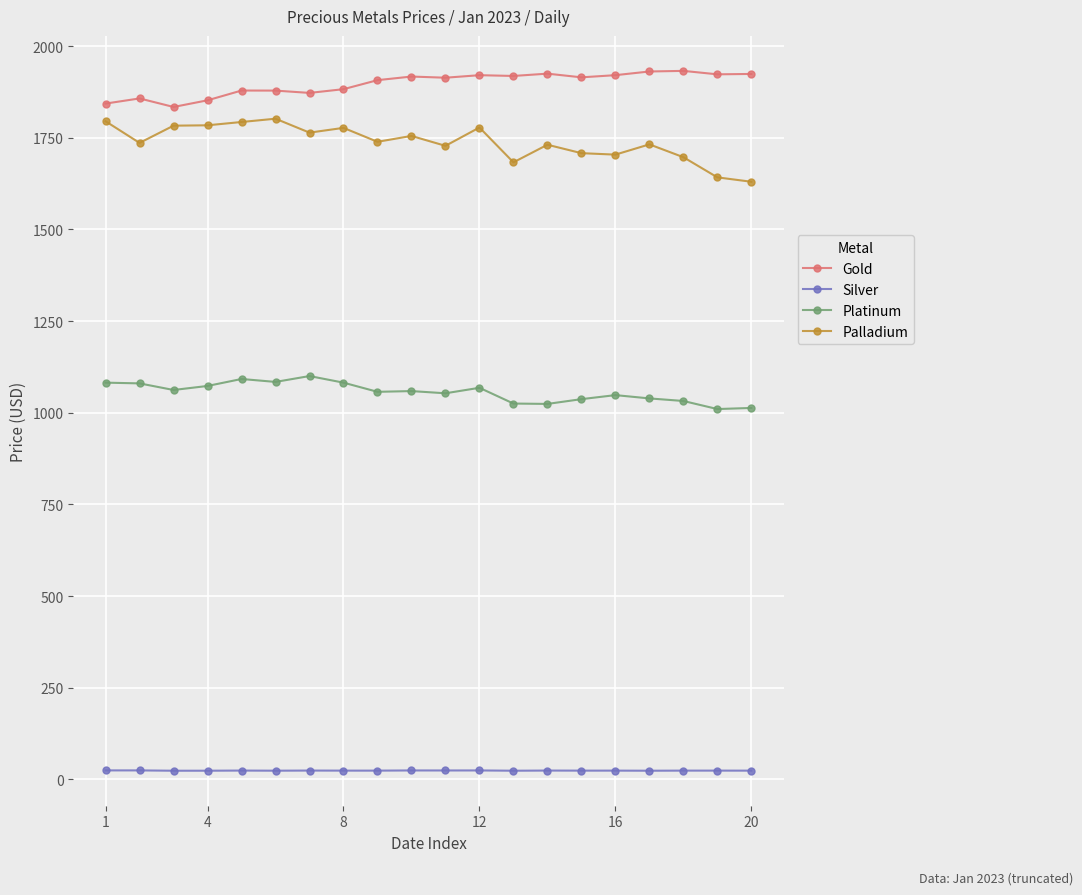

What is the maximum value shown in the chart?

1932.5